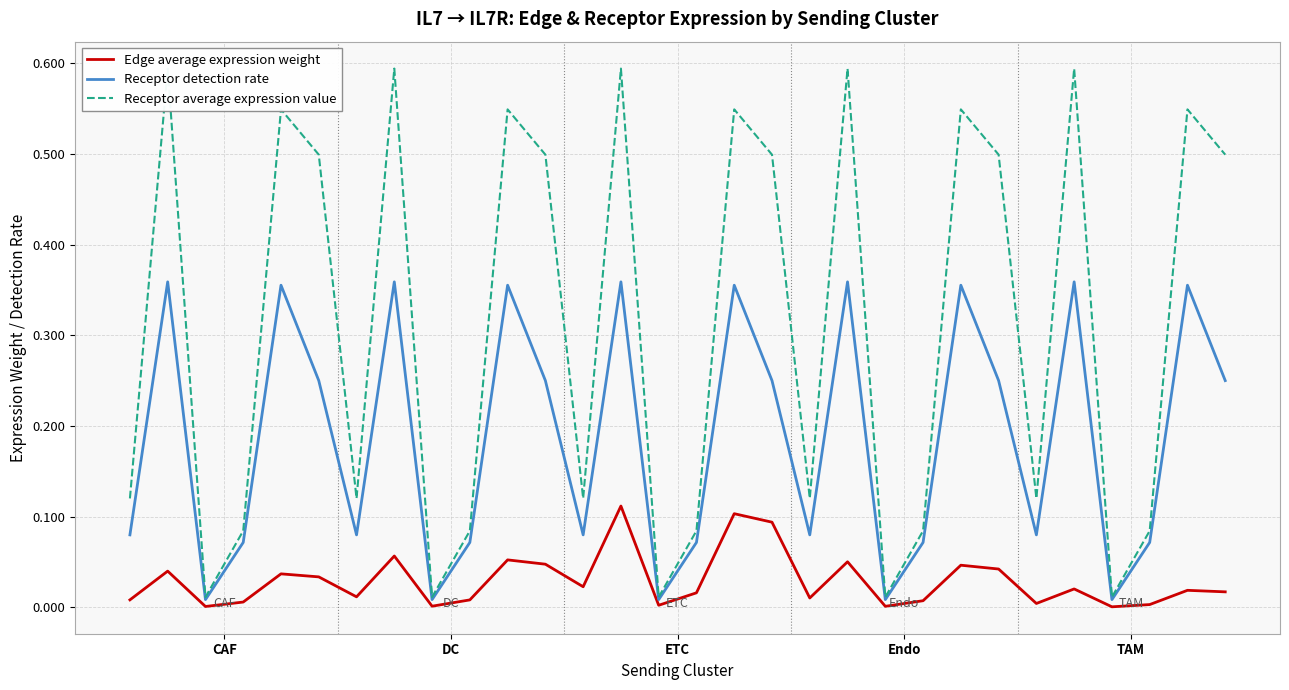

The value of Edge average expression weight at DC is 0.0. True or false?

True